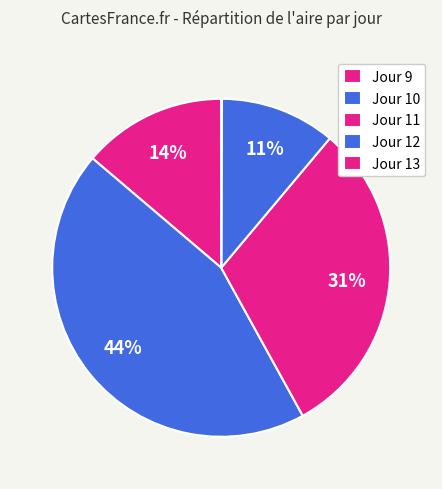

To the nearest percent, what is the difference between the largest and smallest slice percentages?

44%